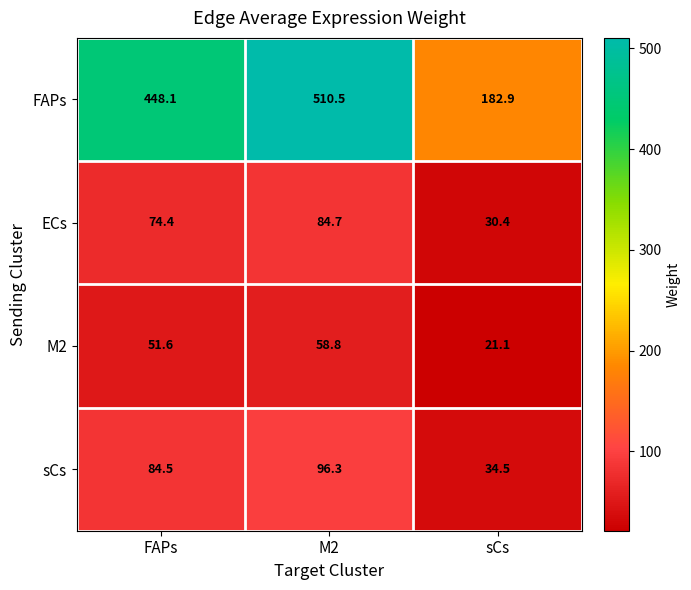

What value does the M2 series have at sCs?

21.1